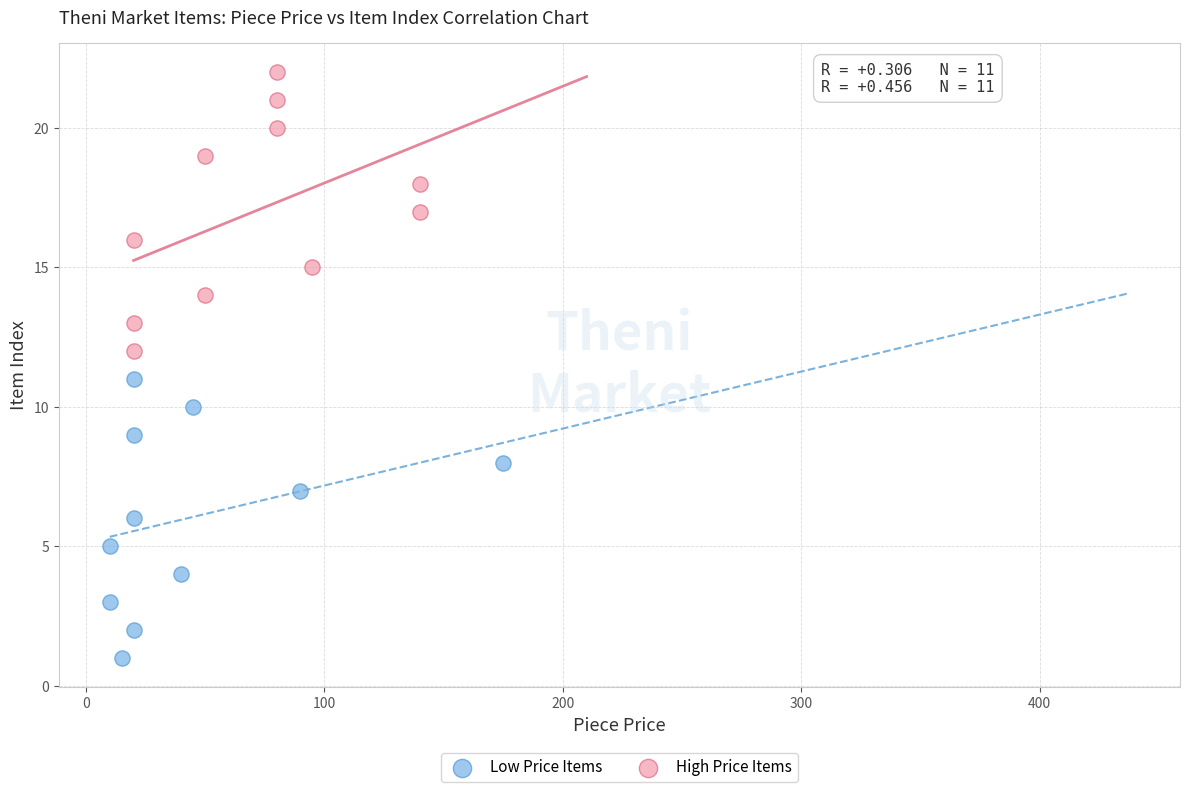

Which series reaches the minimum Y coordinate?

Low Price Items